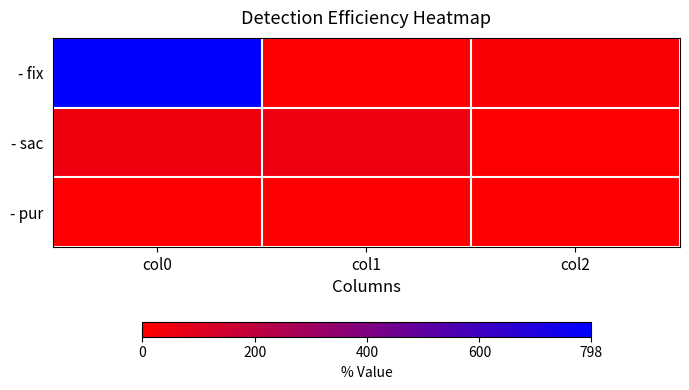

Between col1 and col2, which series saw the biggest shift?

- sac